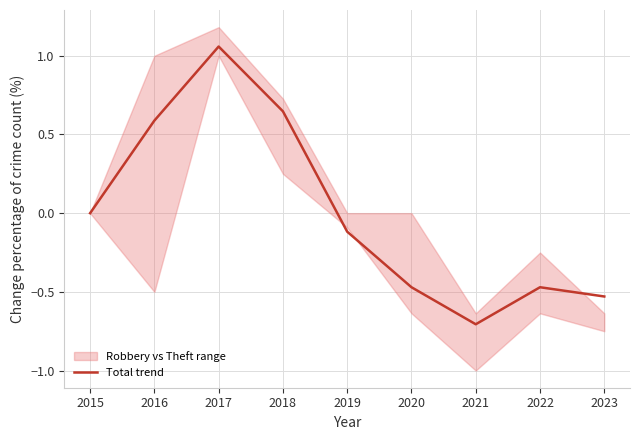

Where is the first local minimum?

2021